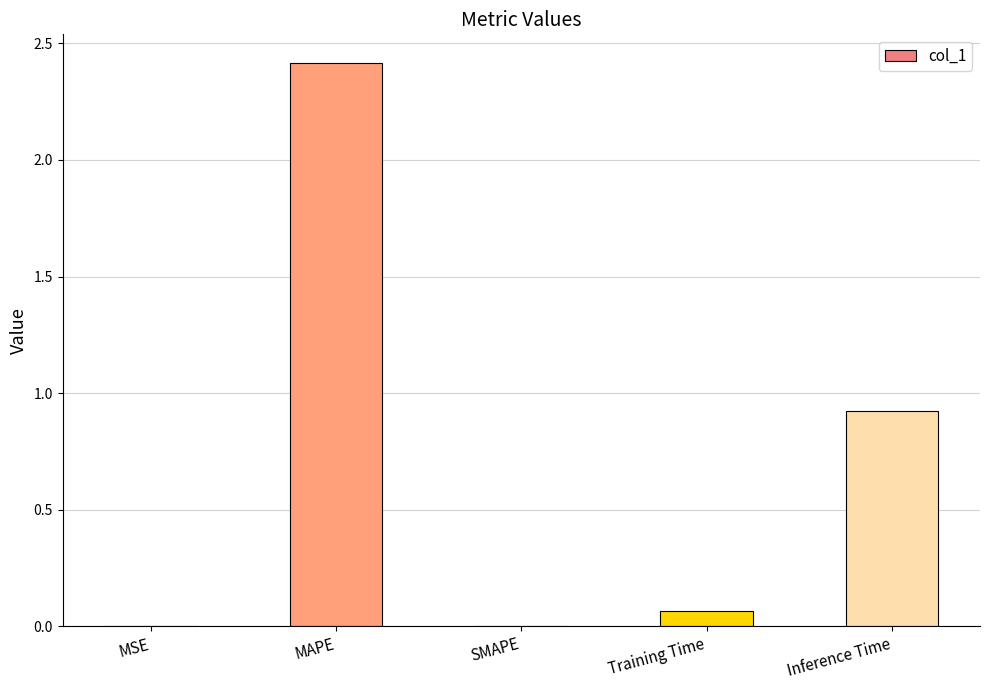

What is the average value?

0.7